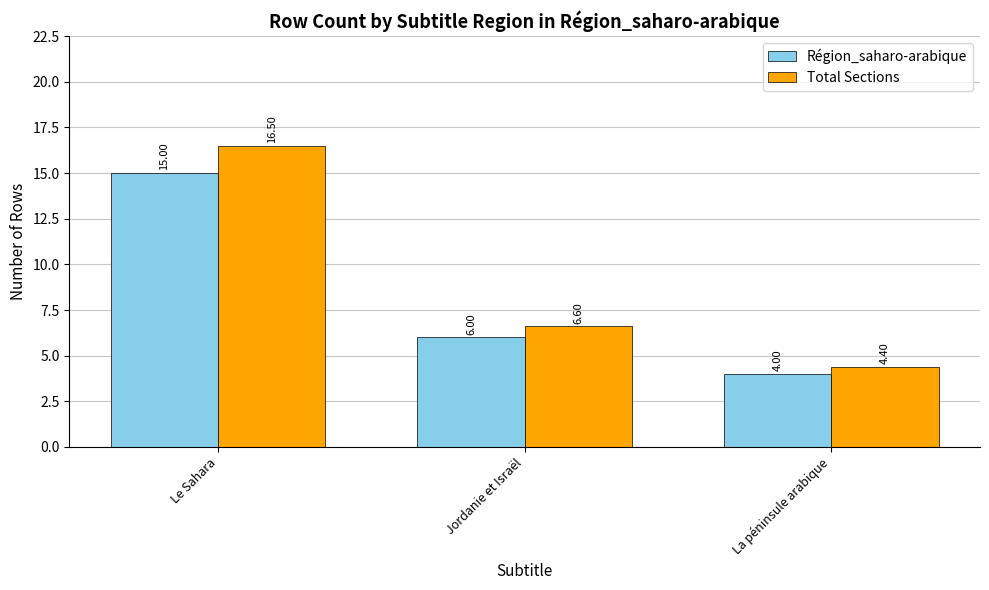

Reading left to right, what are all the values shown in this chart?

Région_saharo-arabique: Le Sahara=15.0	Jordanie et Israël=6.0	La péninsule arabique=4.0
Total Sections: Le Sahara=16.5	Jordanie et Israël=6.6	La péninsule arabique=4.4